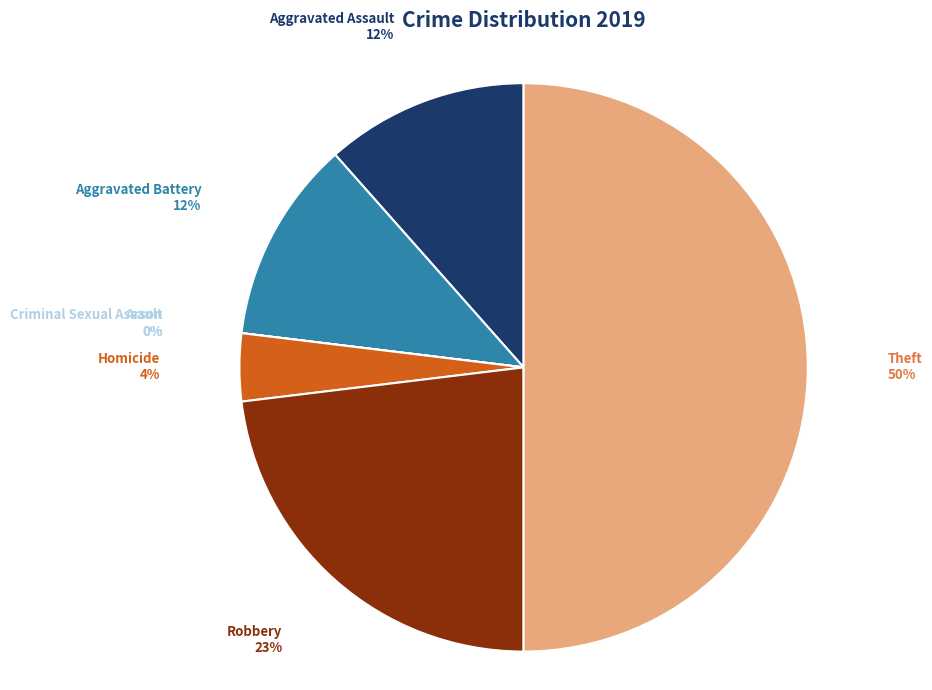

Which category has the smallest portion of the pie?

Arson